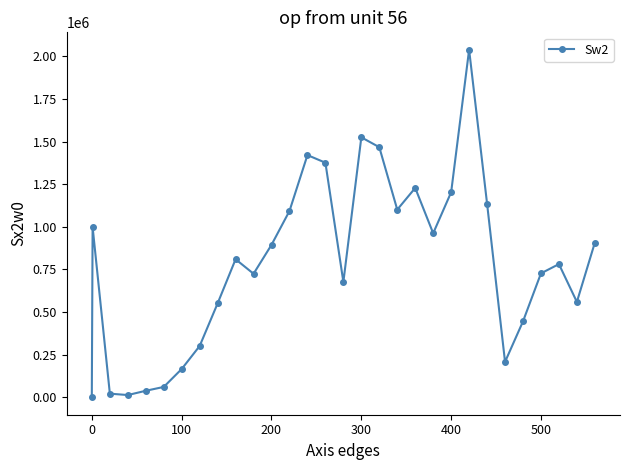

What is the difference between the maximum and minimum values?

2039140